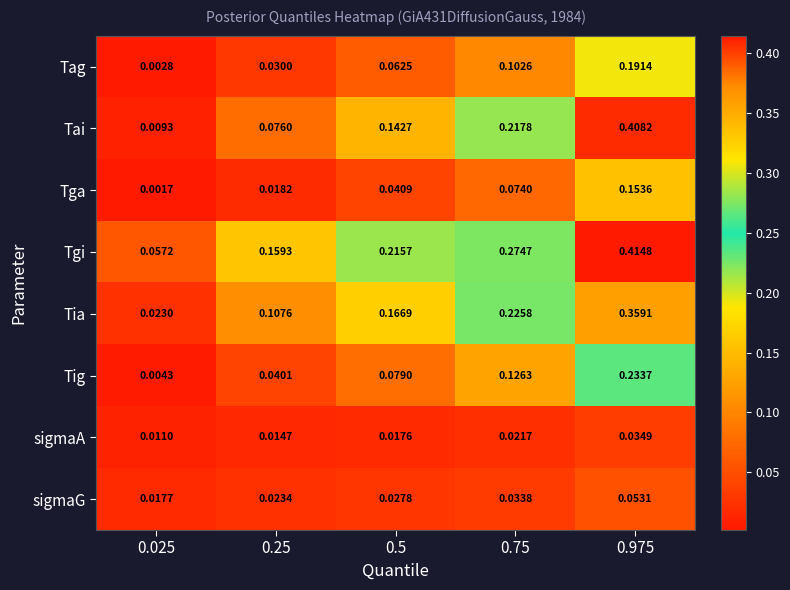

Rank the series by their maximum value, from lowest to highest.

sigmaA, sigmaG, Tga, Tag, Tig, Tia, Tai, Tgi